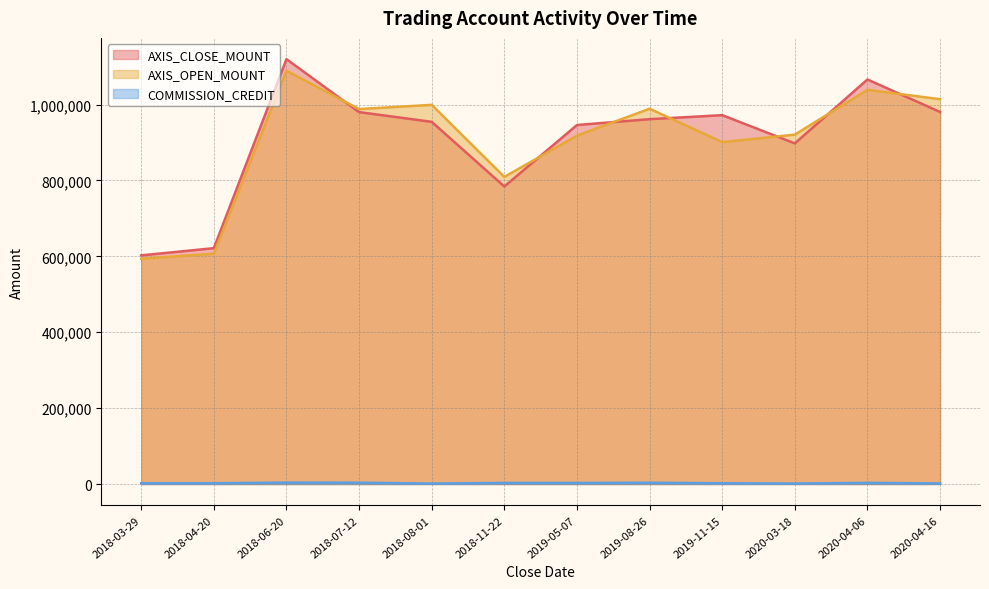

How many data points does each series have?

12